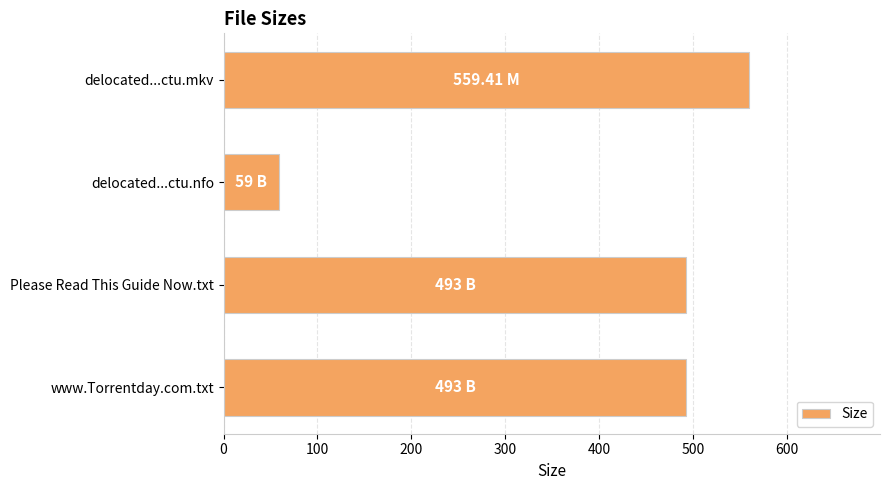

What is the sum of the values at Please Read This Guide Now.txt and delocated...ctu.nfo?

552.0